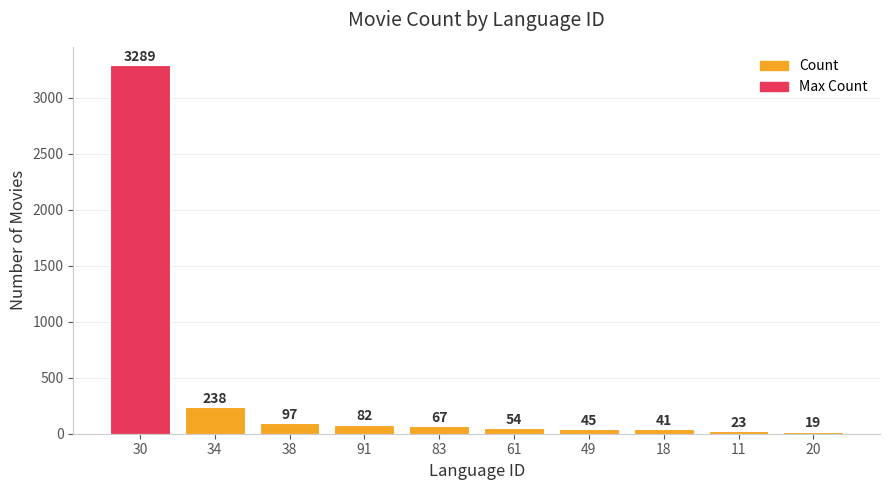

Where is the data nearest to the value 1654?

34